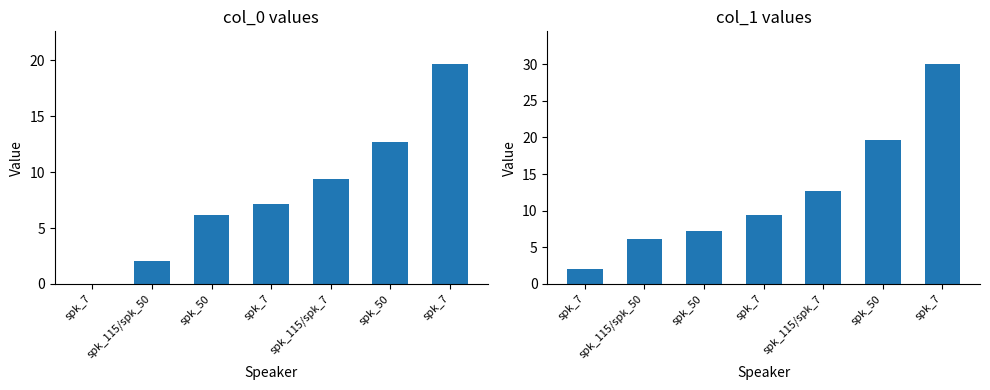

Which has a higher value, spk_7 or spk_50?

spk_50